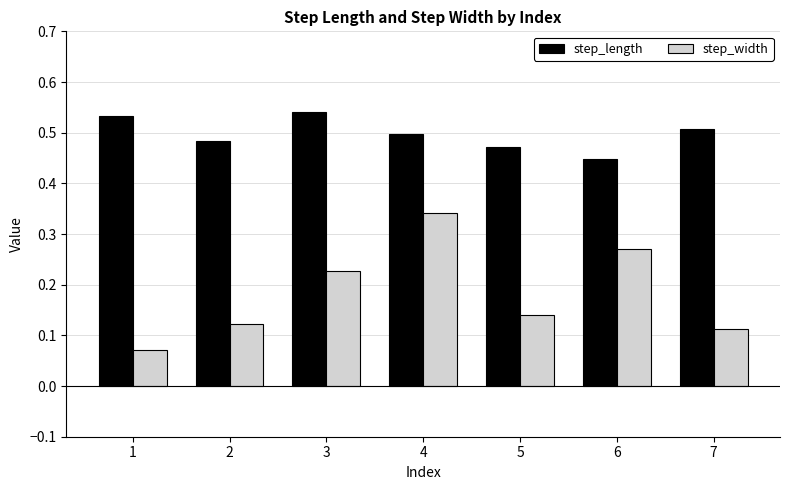

Is the value of step_length at 4 greater than the value of step_width at 3?

Yes